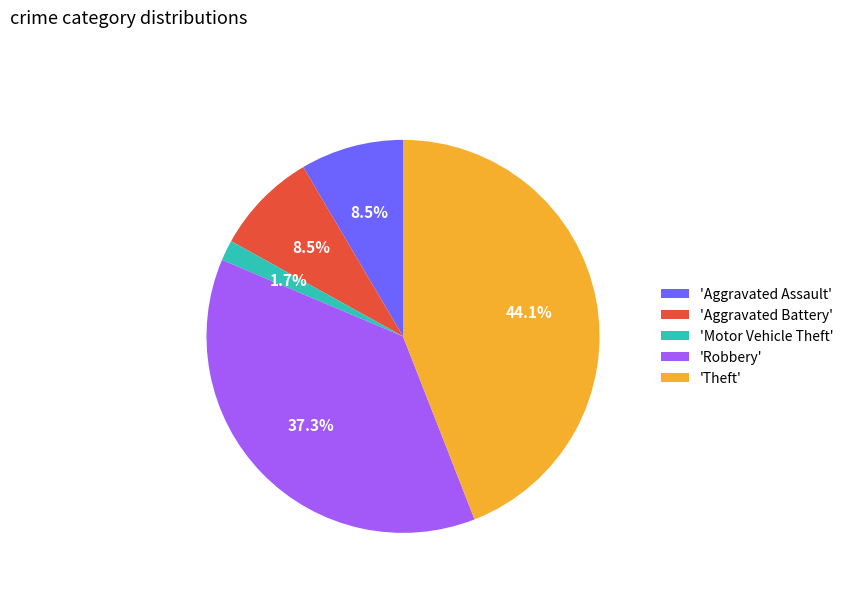

Between 'Aggravated Battery' and 'Robbery', which is larger?

'Robbery'